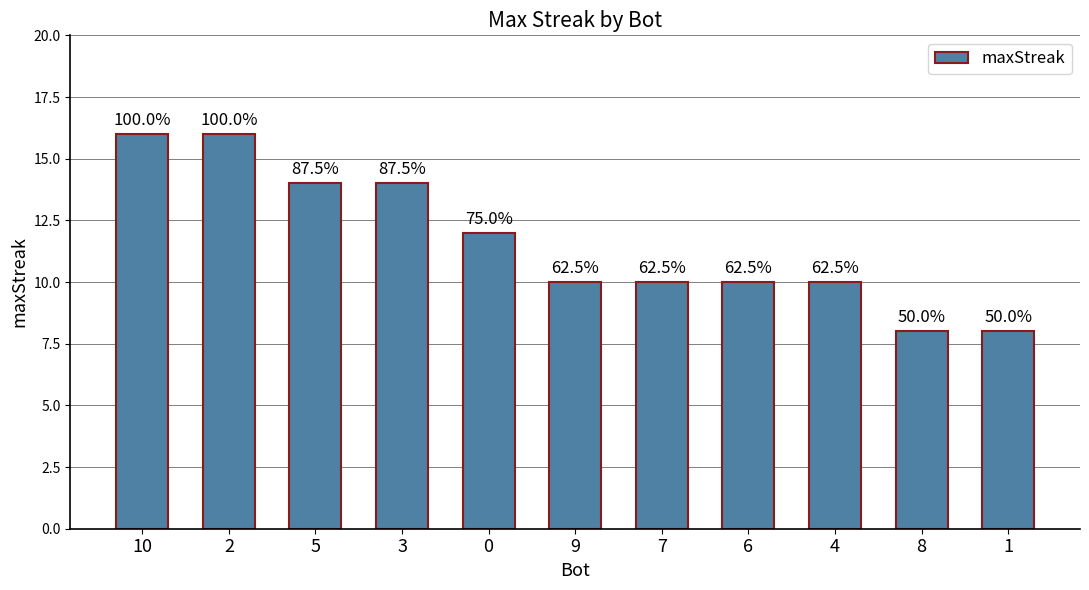

List the labels in order of value, largest first.

10, 2, 5, 3, 0, 9, 7, 6, 4, 8, 1